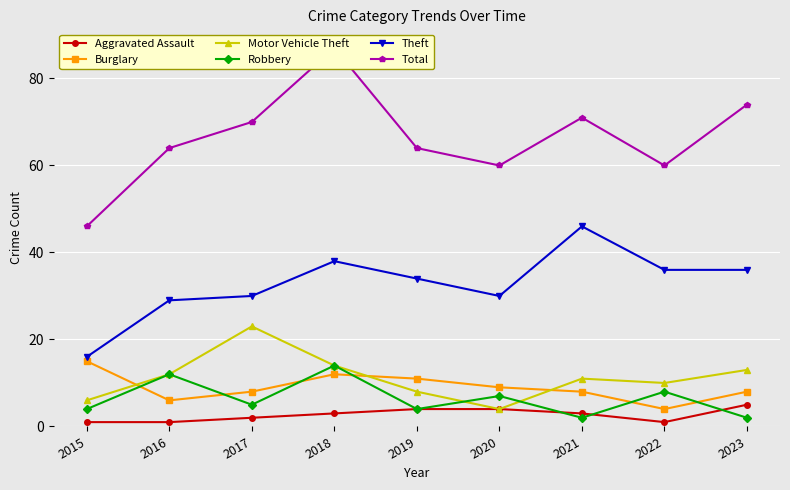

Rank the categories by Total value from lowest to highest.

2015, 2020, 2022, 2016, 2019, 2017, 2021, 2023, 2018